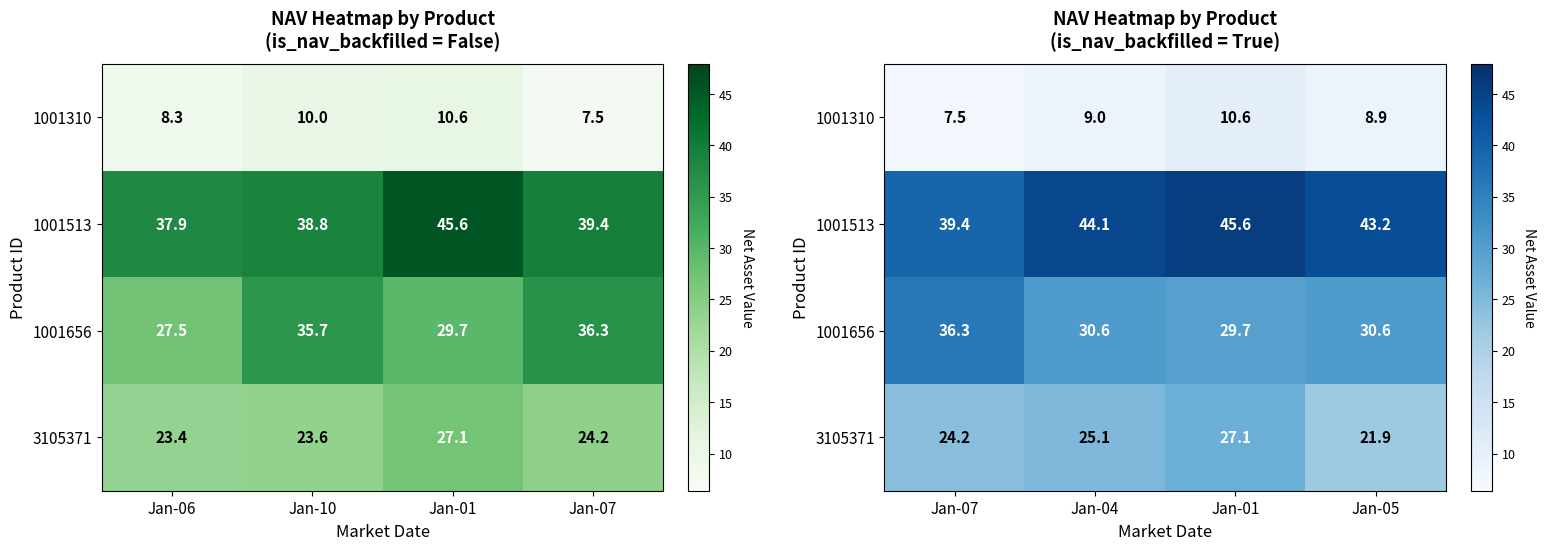

What is the difference between the maximum and minimum values in the 3105371 series?

5.2